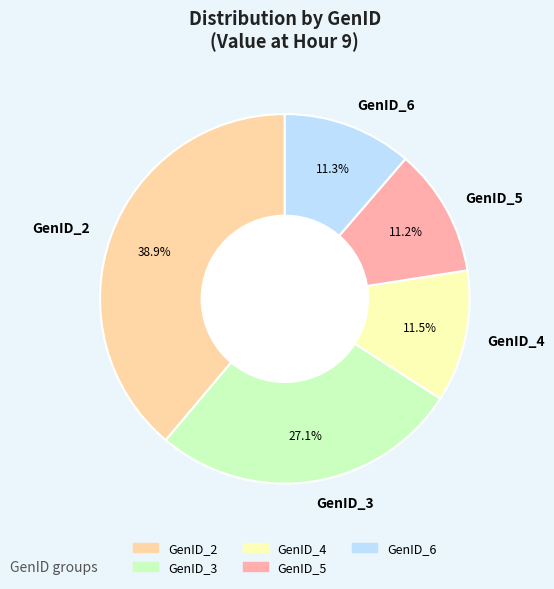

How many slices are in this pie chart?

5